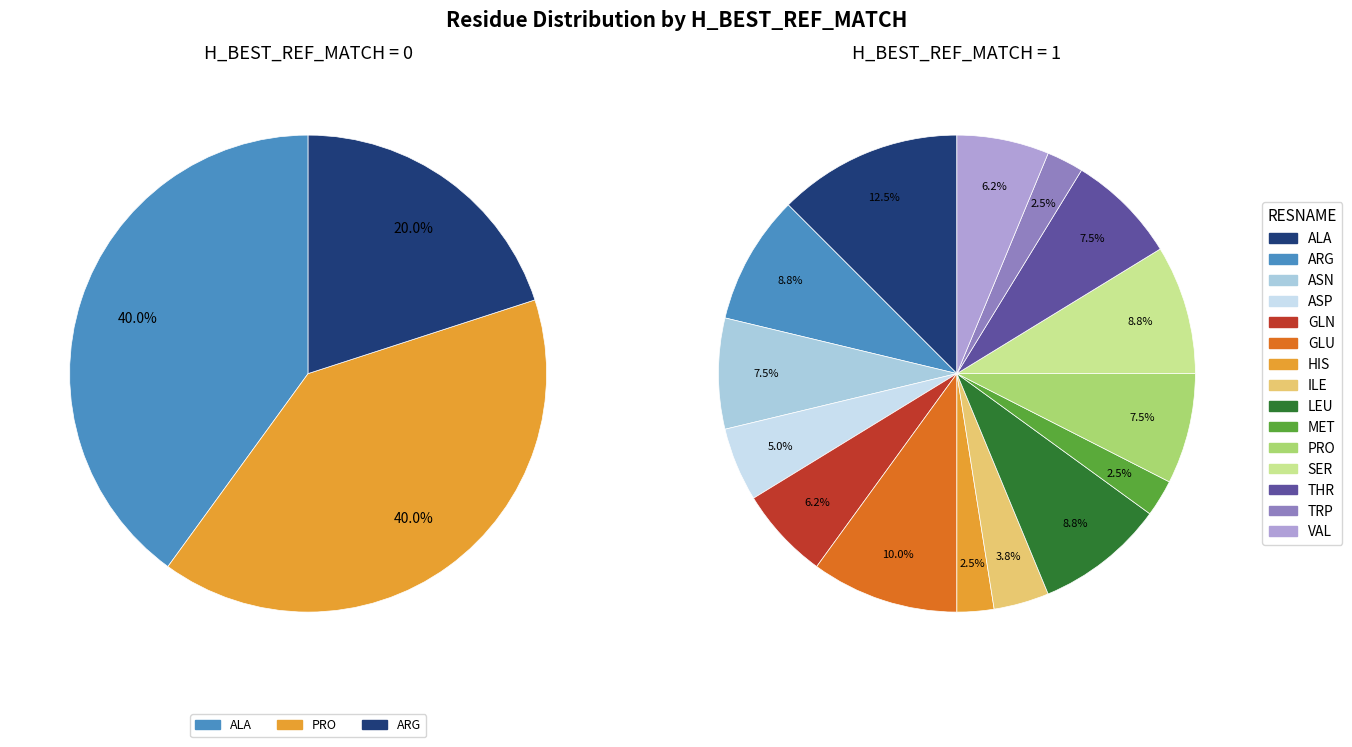

Is there a majority slice in this chart?

No